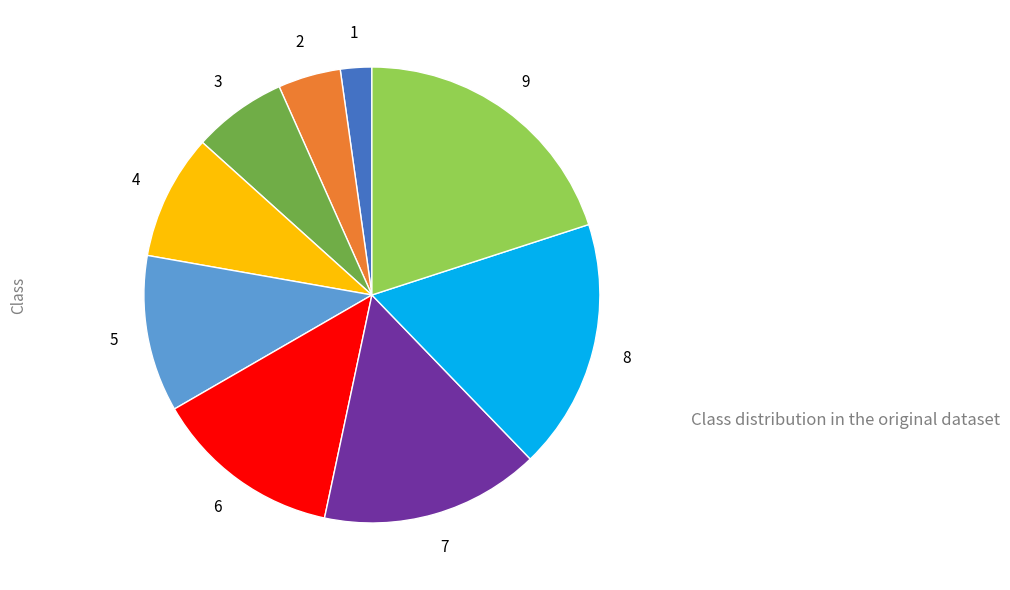

Is there any slice that represents more than half of the pie?

No